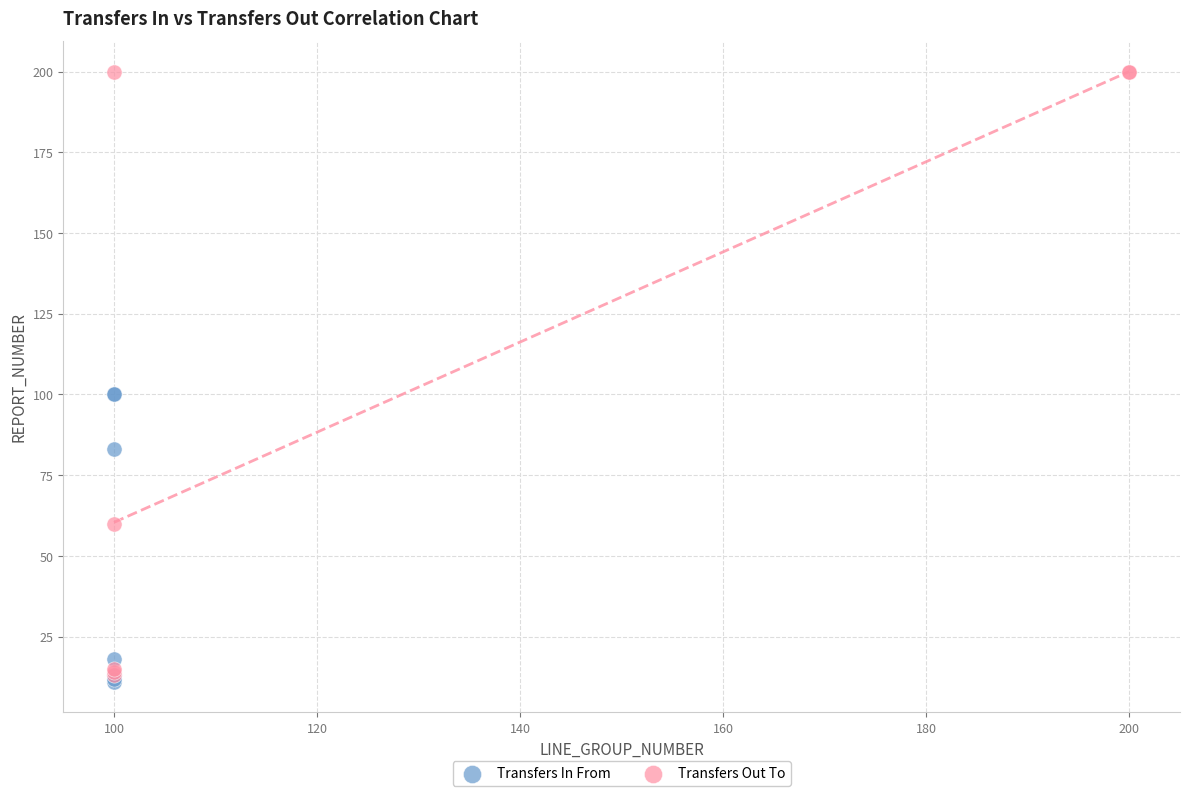

Which series reaches the maximum Y coordinate?

Transfers Out To